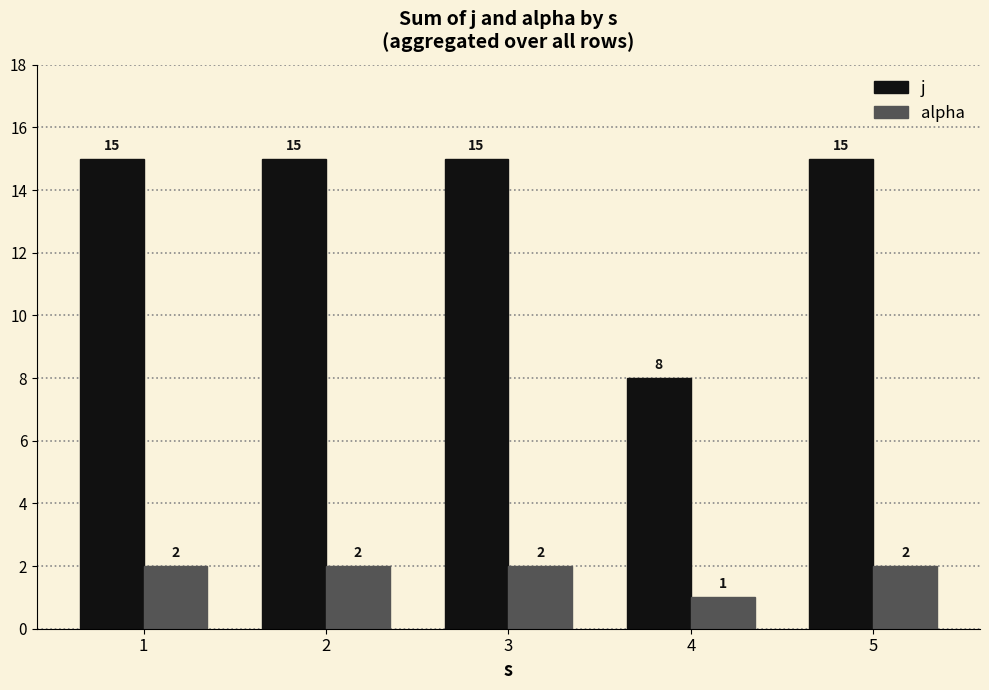

How many bars are there in each group?

2